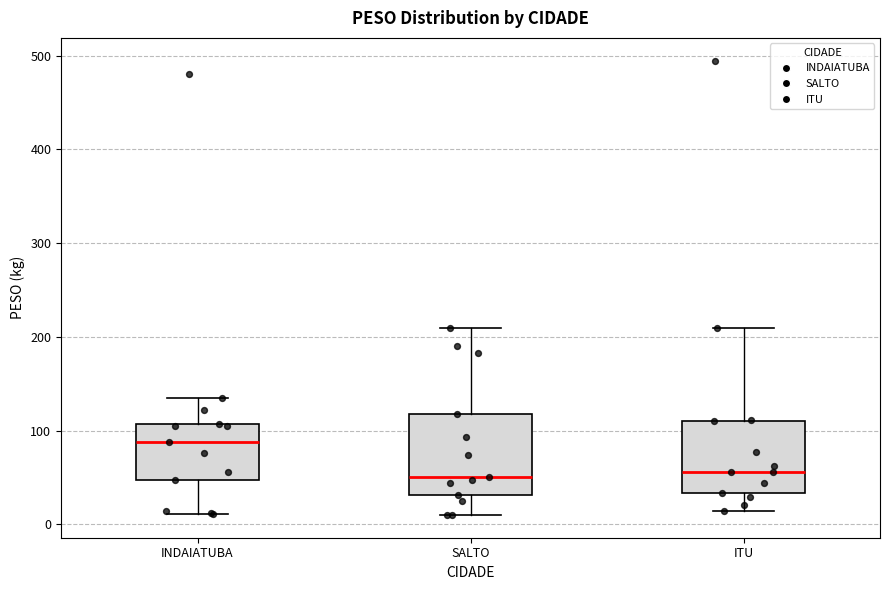

Reading left to right, transcribe this box plot: for each box, give where its median line is, the range the box spans, and where its two whiskers end, as read against the y-axis. The values are not printed on the chart, so give them approximately, as read against the axis.

INDAIATUBA: median 90, box 50 to 110, whiskers 10 to 130
SALTO: median 50, box 30 to 120, whiskers 10 to 210
ITU: median 60, box 30 to 110, whiskers 10 to 210